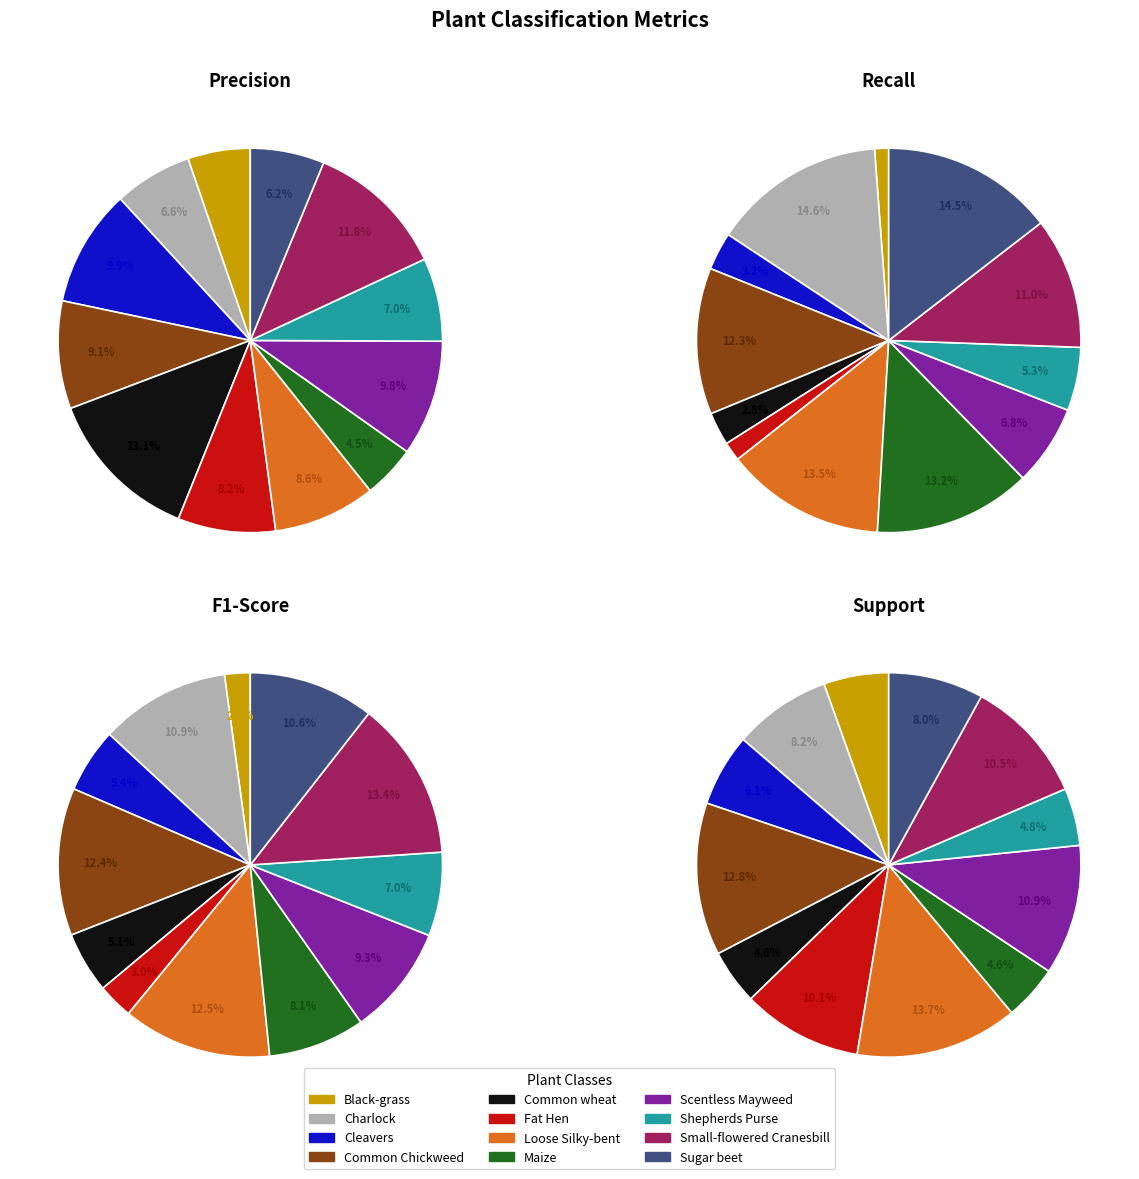

Combined, what portion of the pie is Loose Silky-bent and Maize?

13.1%